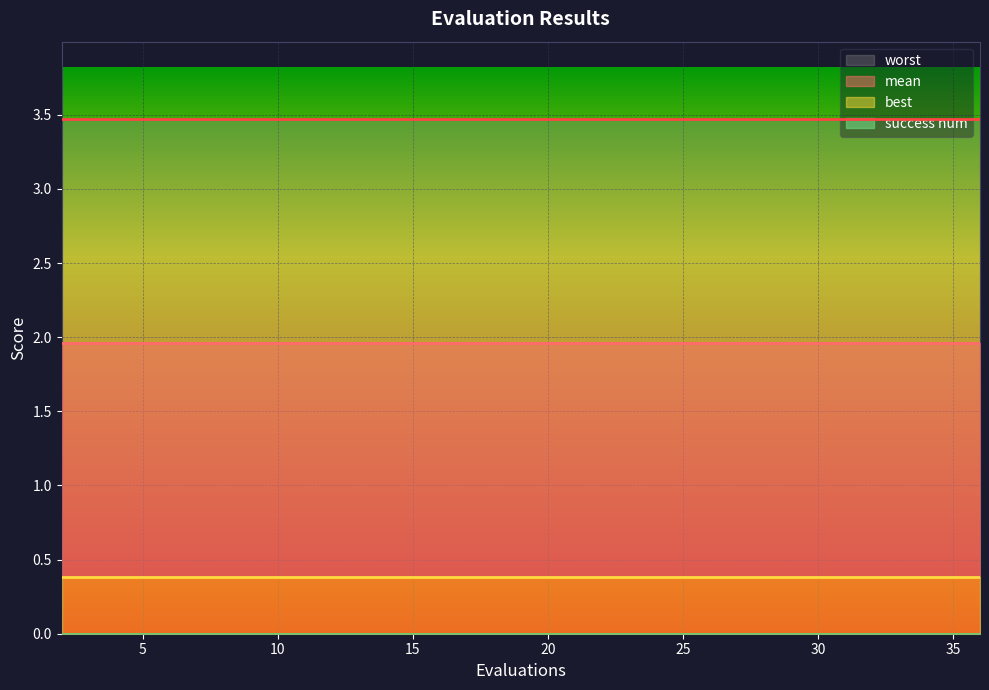

What is the difference between the highest and lowest values at 13?

3.5